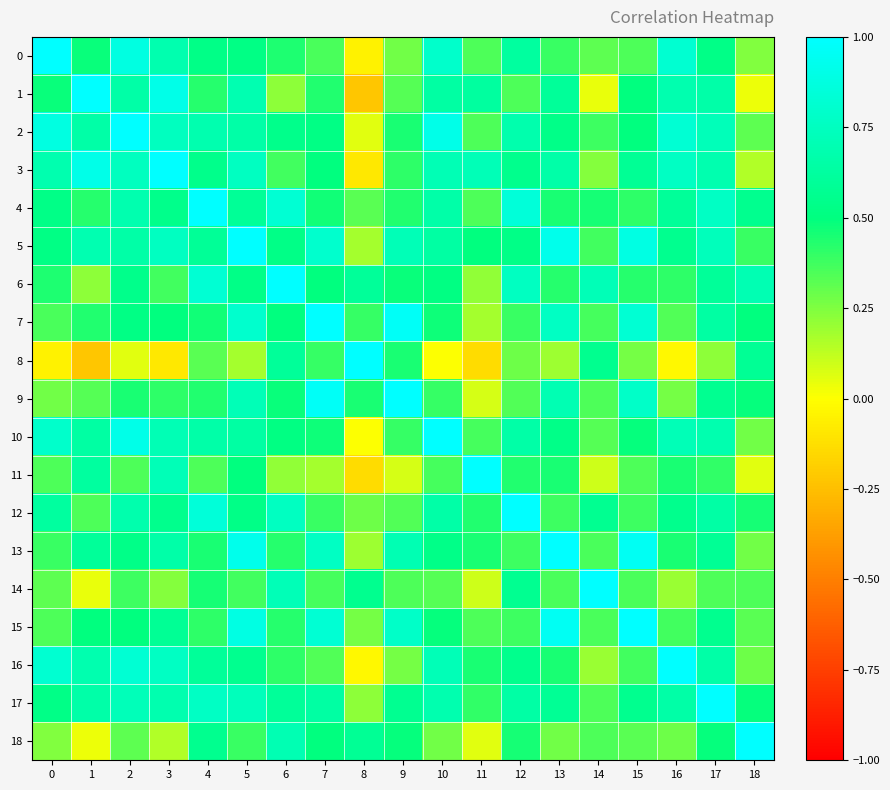

What is the smallest value displayed?

-0.2